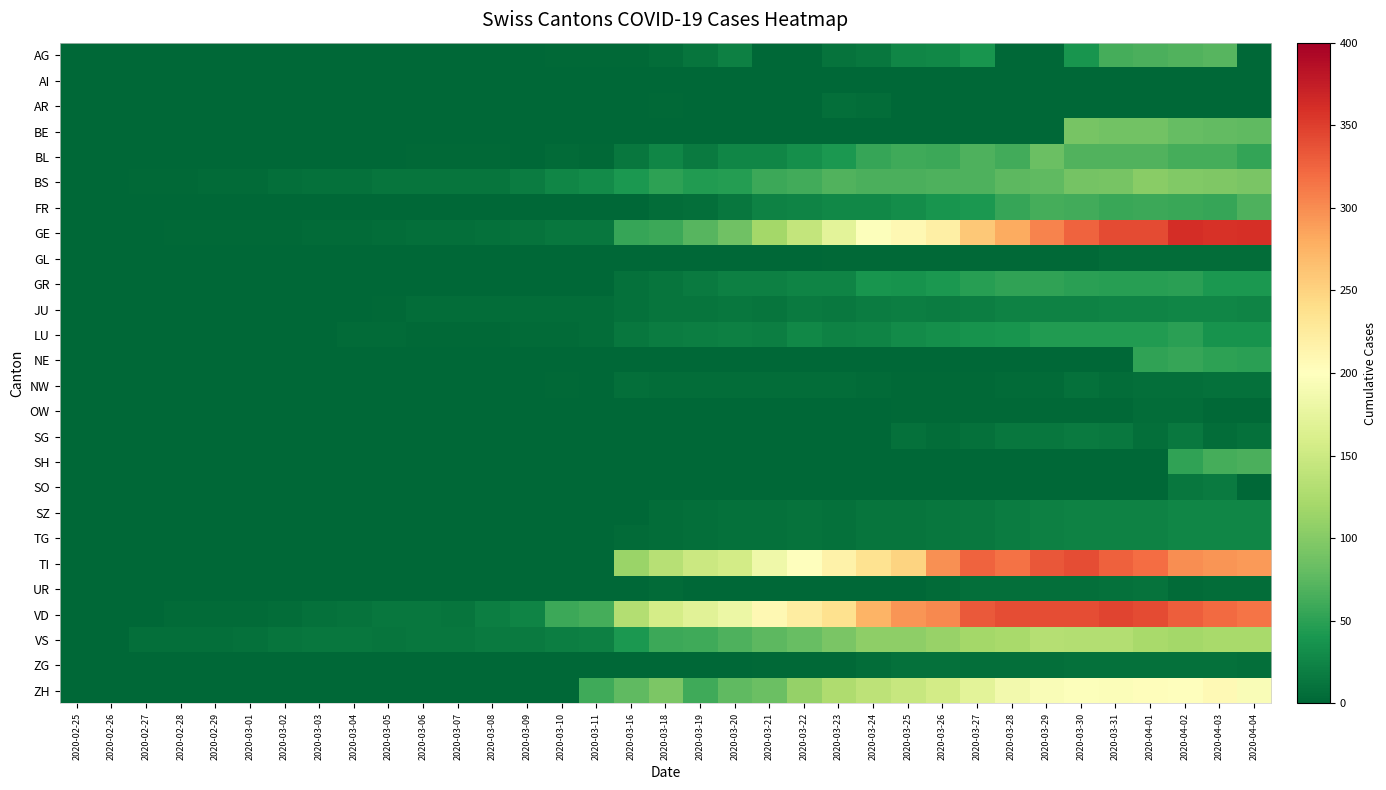

Which series has the widest spread of values?

GE